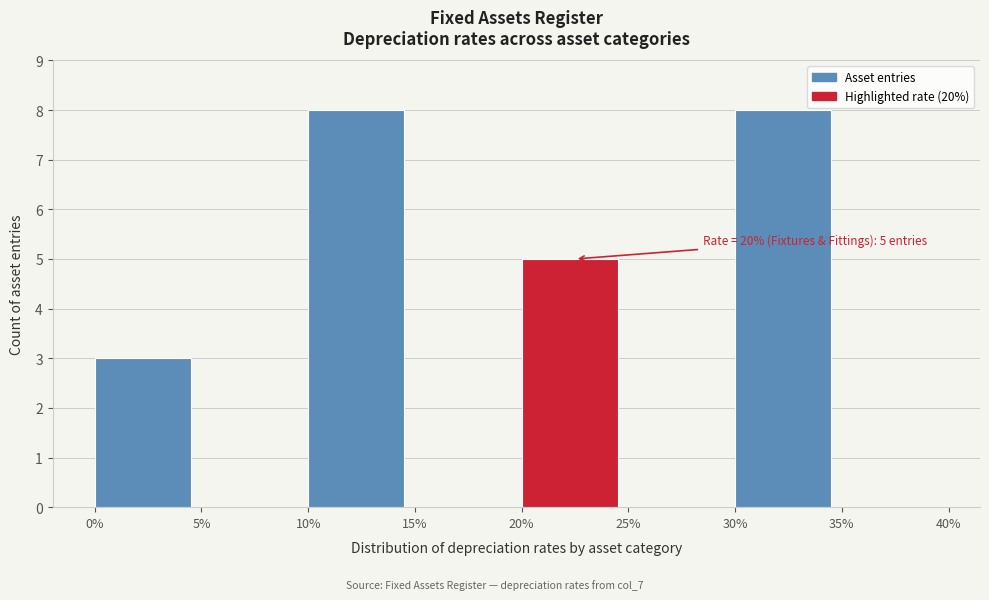

Reading left to right, extract all data points from this chart.

0%=3	5%=0	10%=8	15%=0	20%=5	25%=0	30%=8	35%=0